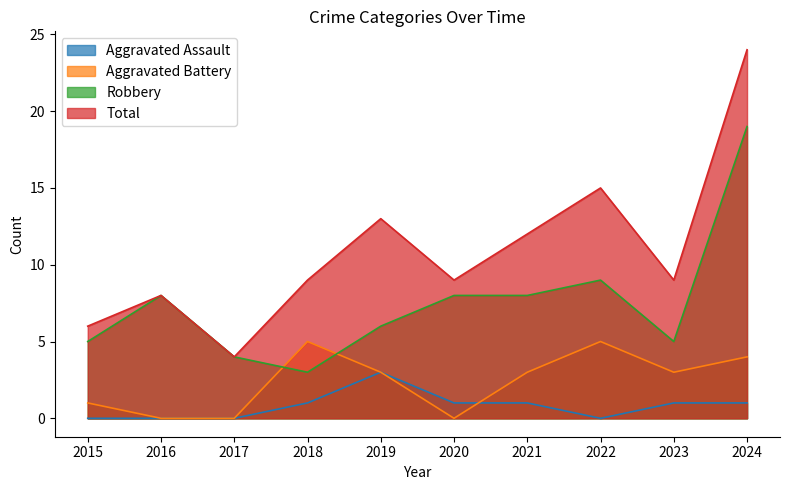

How many data points in Total are above 9?

4